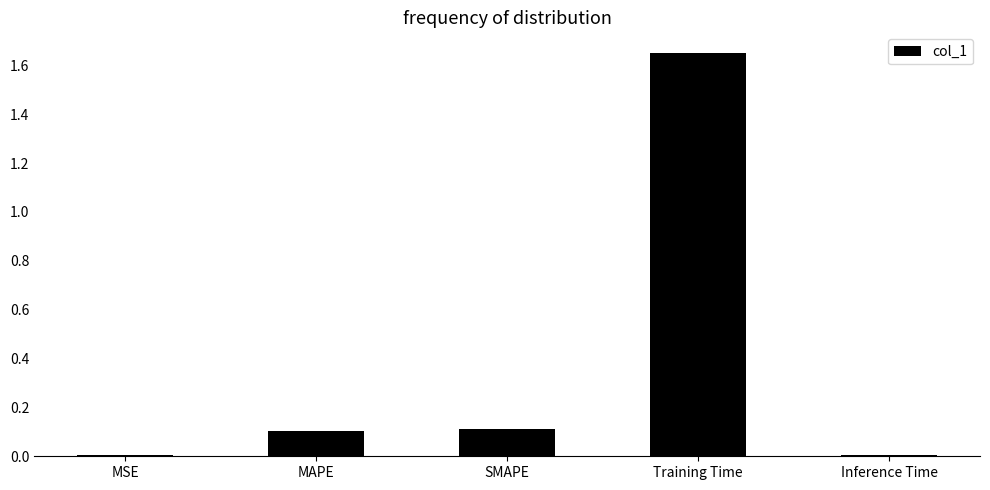

True or false: the data shows 2.5 at Training Time.

False